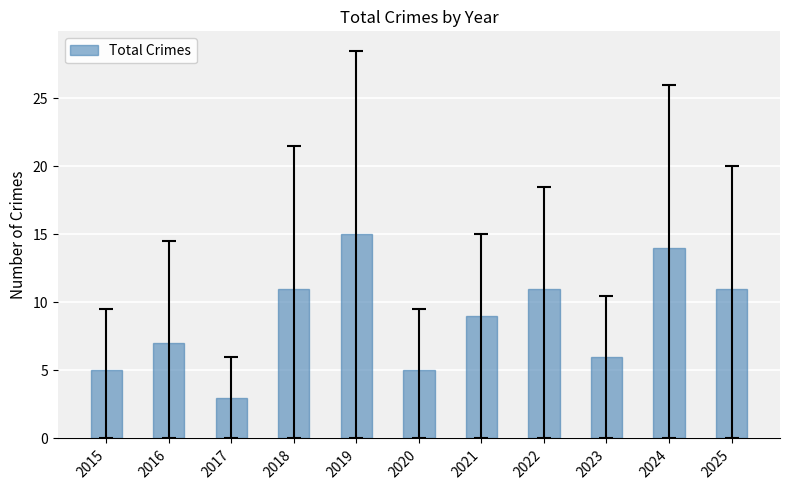

Approximately how many times larger is the value at 2019 compared to 2023?

2.5